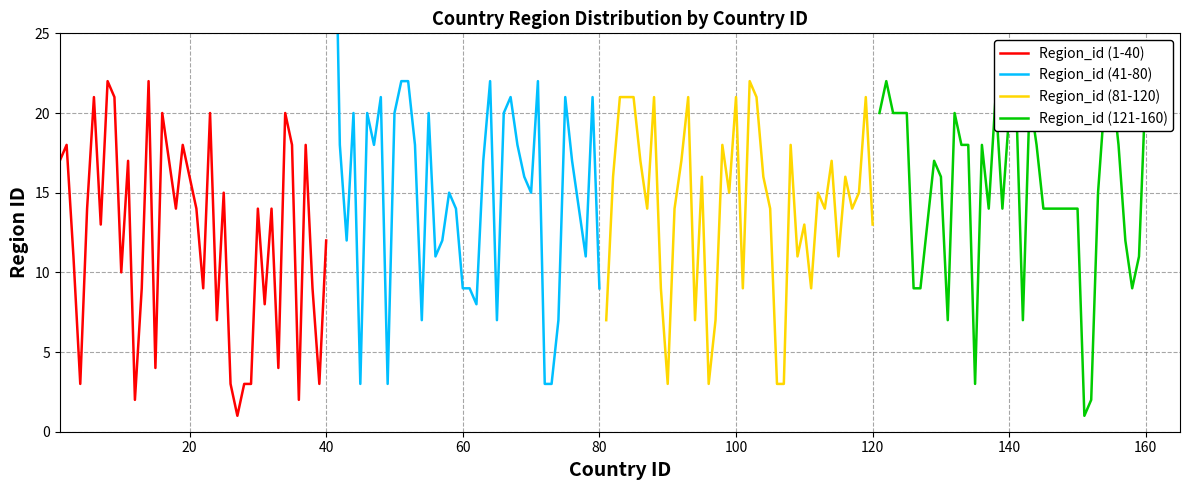

The value of Region_id (1-40) at 40 is 12. True or false?

True